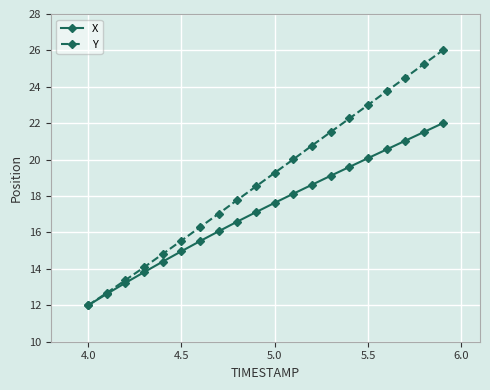

What is the value of the X point at the 10th from the left?

17.1